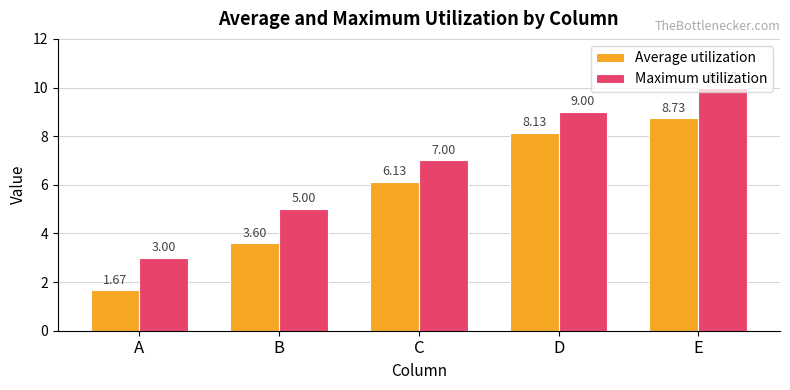

What are all the series names shown in the legend?

Average utilization, Maximum utilization